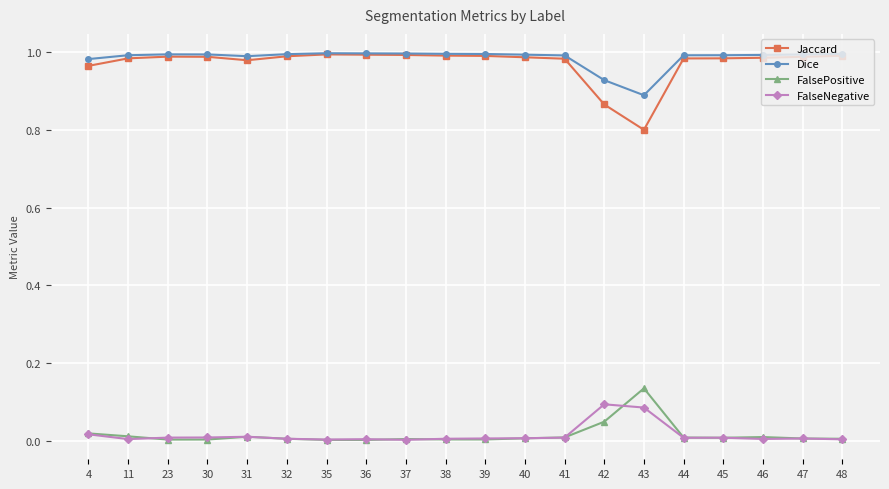

Rank the series at 42 from highest to lowest value.

Dice, Jaccard, FalseNegative, FalsePositive